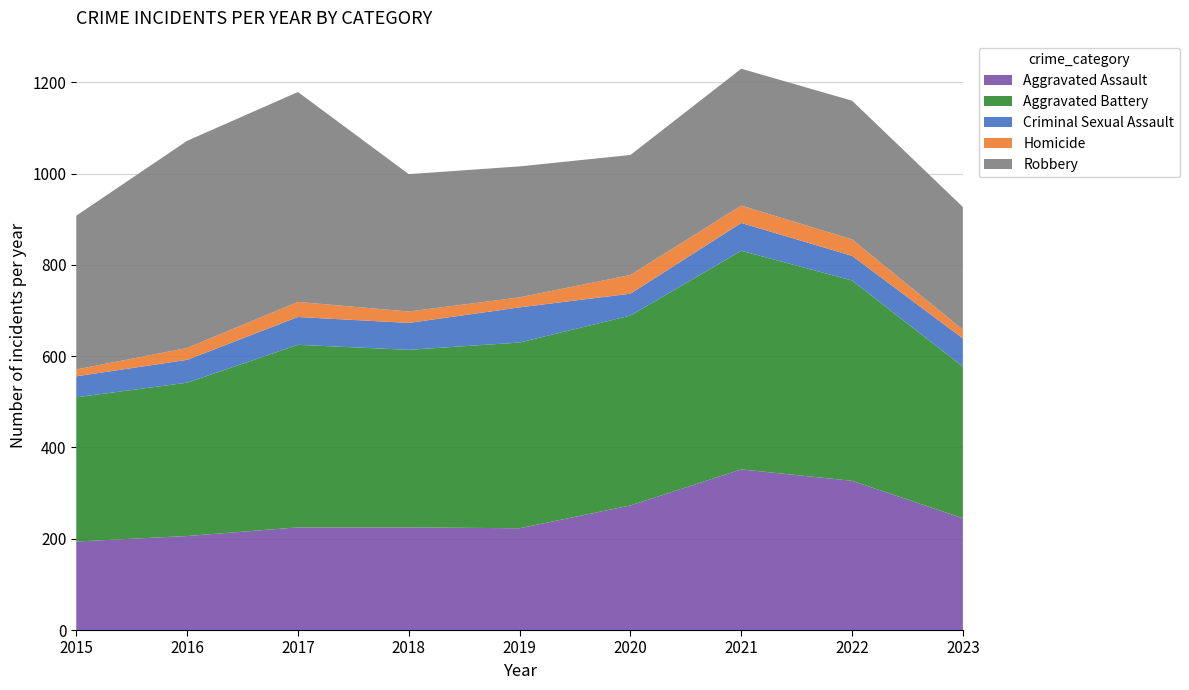

Reading left to right, transcribe all the data shown in this chart.

Aggravated Assault: 194	206	225	225	223	273	352	327	245
Aggravated Battery: 316	336	400	389	407	416	479	439	332
Criminal Sexual Assault: 46	50	61	59	77	48	61	54	62
Homicide: 15	26	33	25	22	41	38	36	19
Robbery: 337	454	460	301	287	263	300	304	269